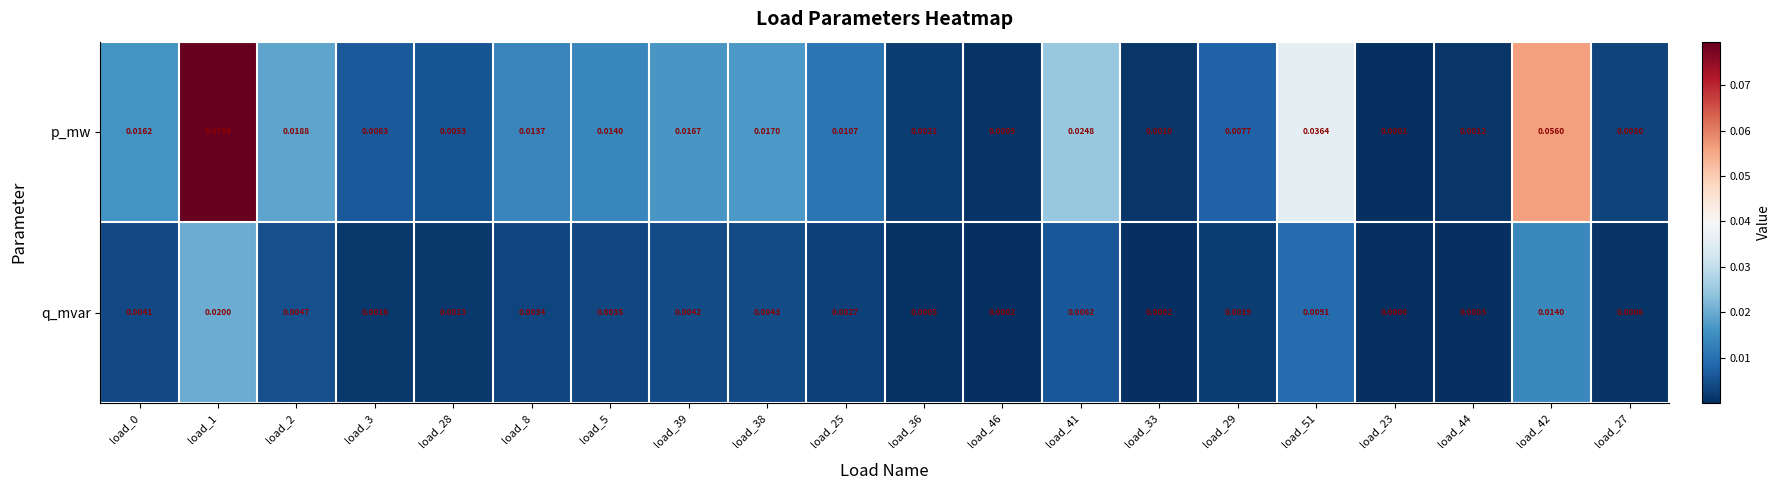

List the series in order of their overall mean, lowest first.

q_mvar, p_mw